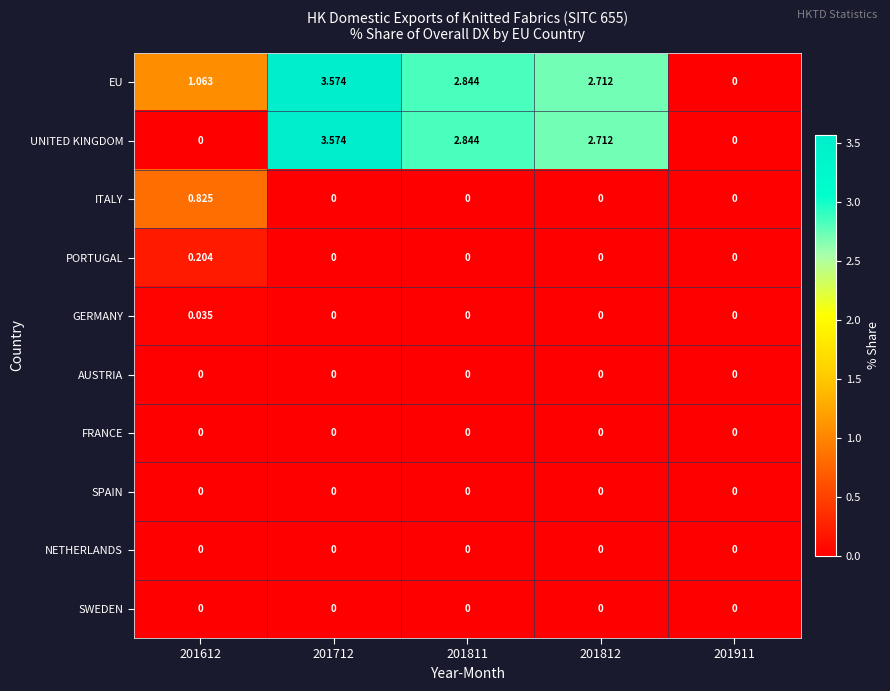

Which series has the largest total across all categories?

EU